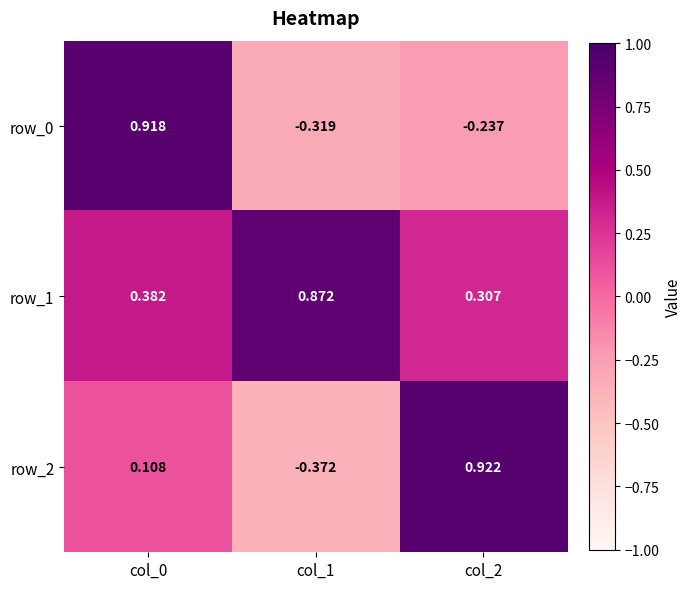

The value of row_1 at col_1 is 1.3. True or false?

False